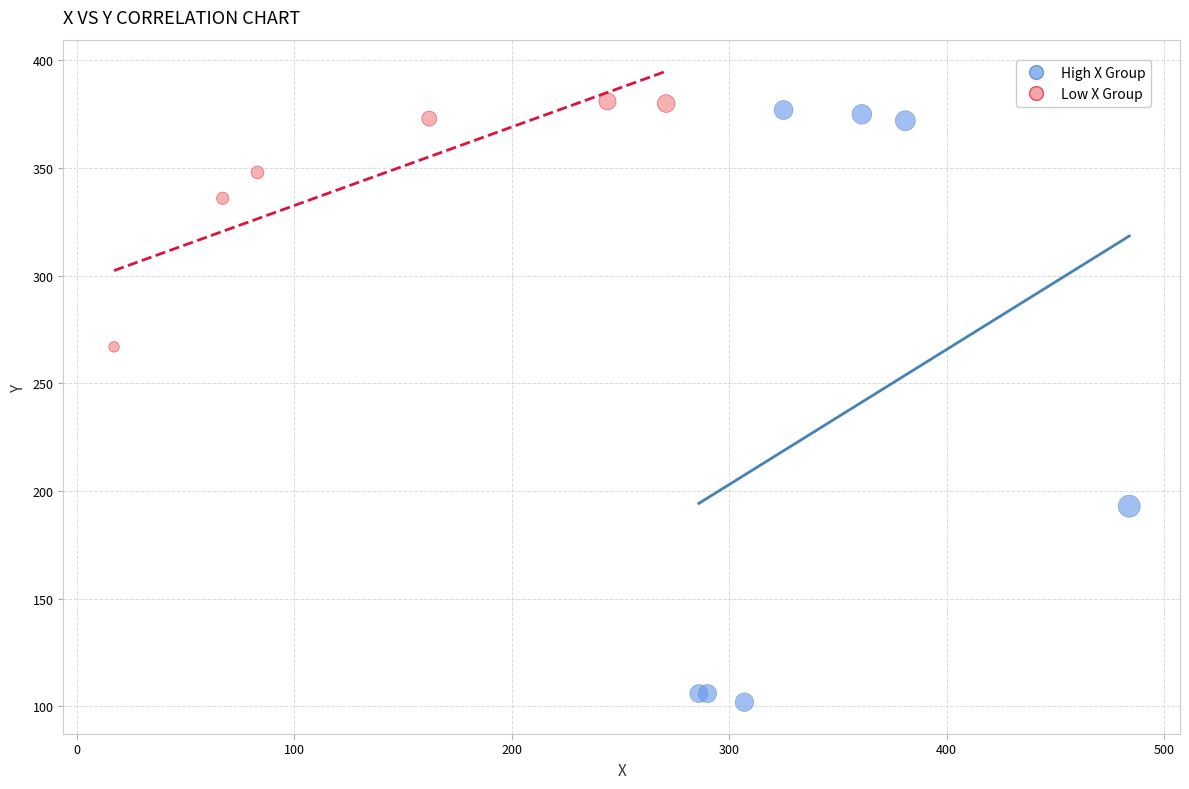

What are all the series names shown in the legend?

High X Group, Low X Group